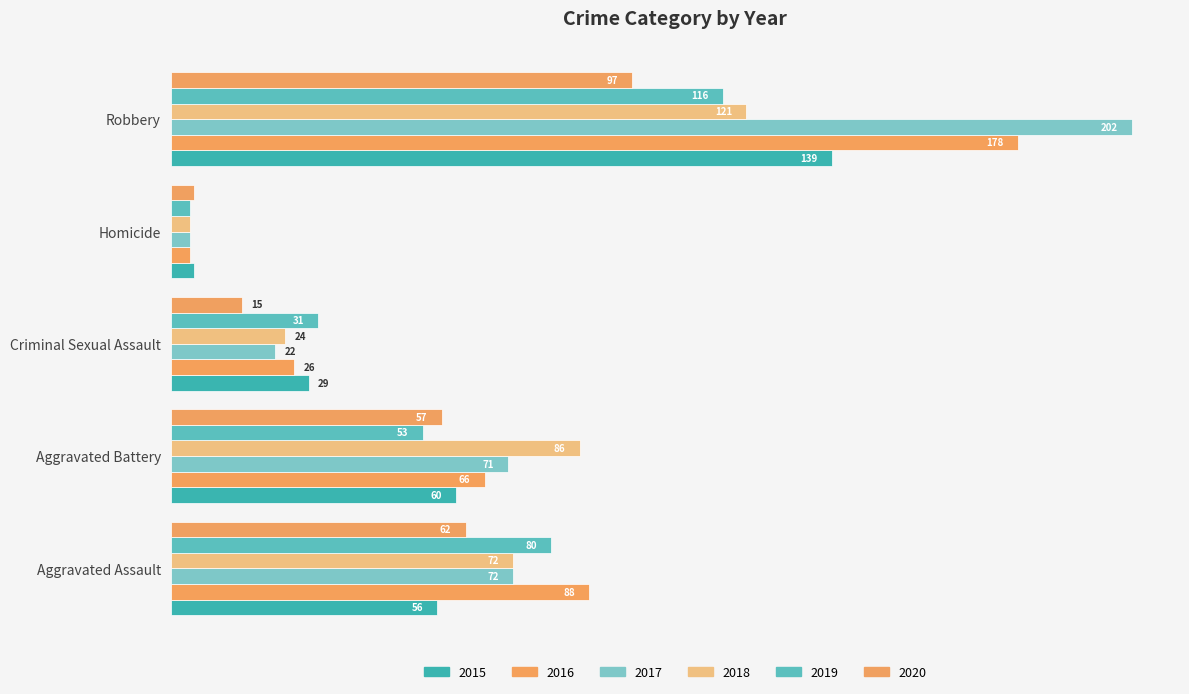

List the labels in order of 2020 value, smallest first.

Homicide, Criminal Sexual Assault, Aggravated Battery, Aggravated Assault, Robbery